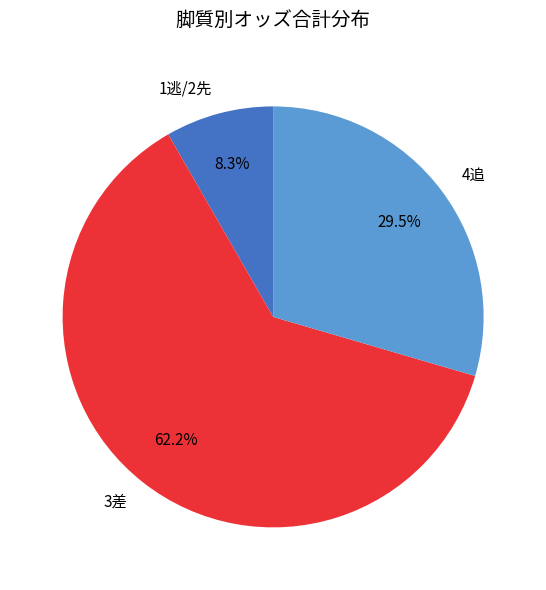

To the nearest percent, what is the average slice percentage?

33%